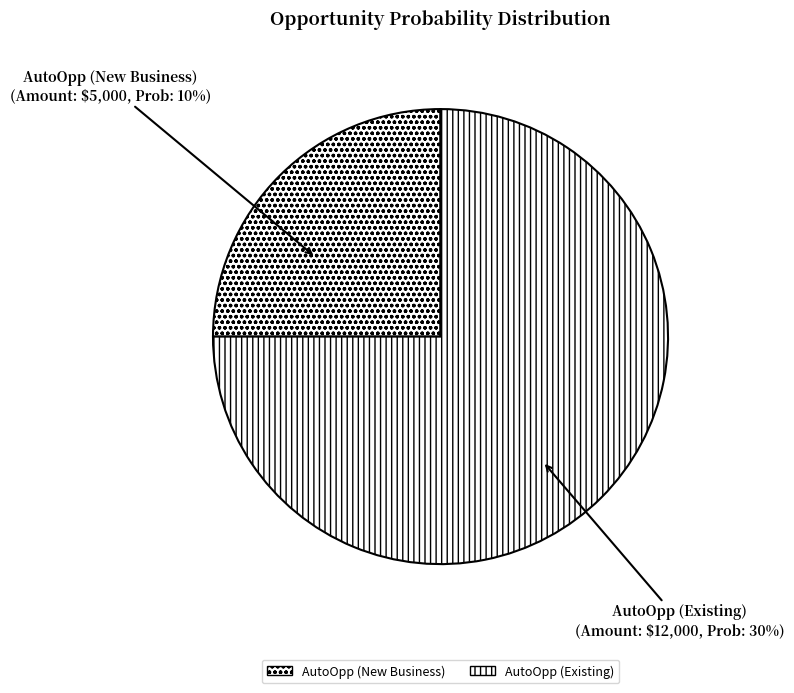

Which category has the smallest portion of the pie?

AutoOpp (New Business)